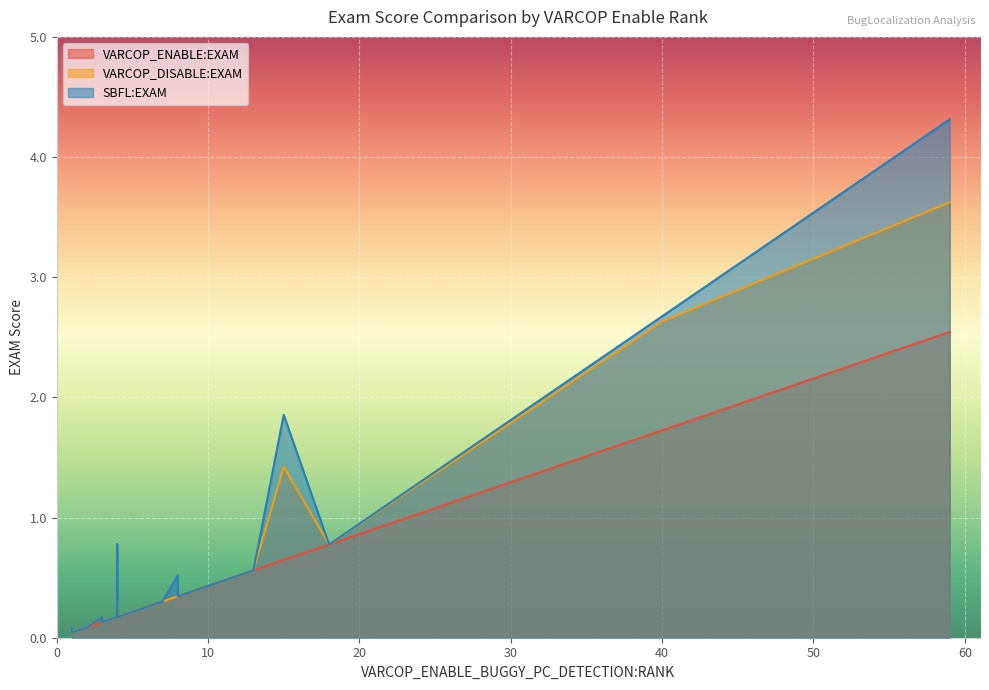

At ID_417, list the series in order from largest to smallest.

SBFL:EXAM, VARCOP_DISABLE:EXAM, VARCOP_ENABLE:EXAM